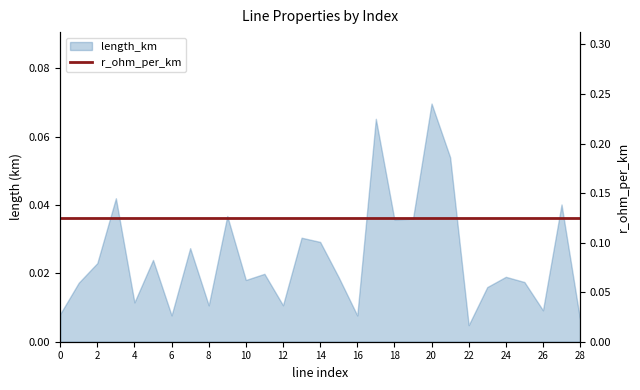

At which category does the chart reach its minimum across all series?

22